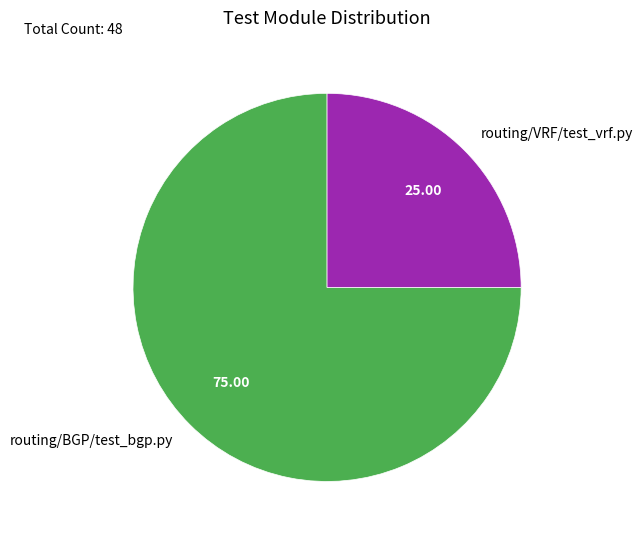

The routing/BGP/test_bgp.py slice represents 87% of the pie. True or false?

False